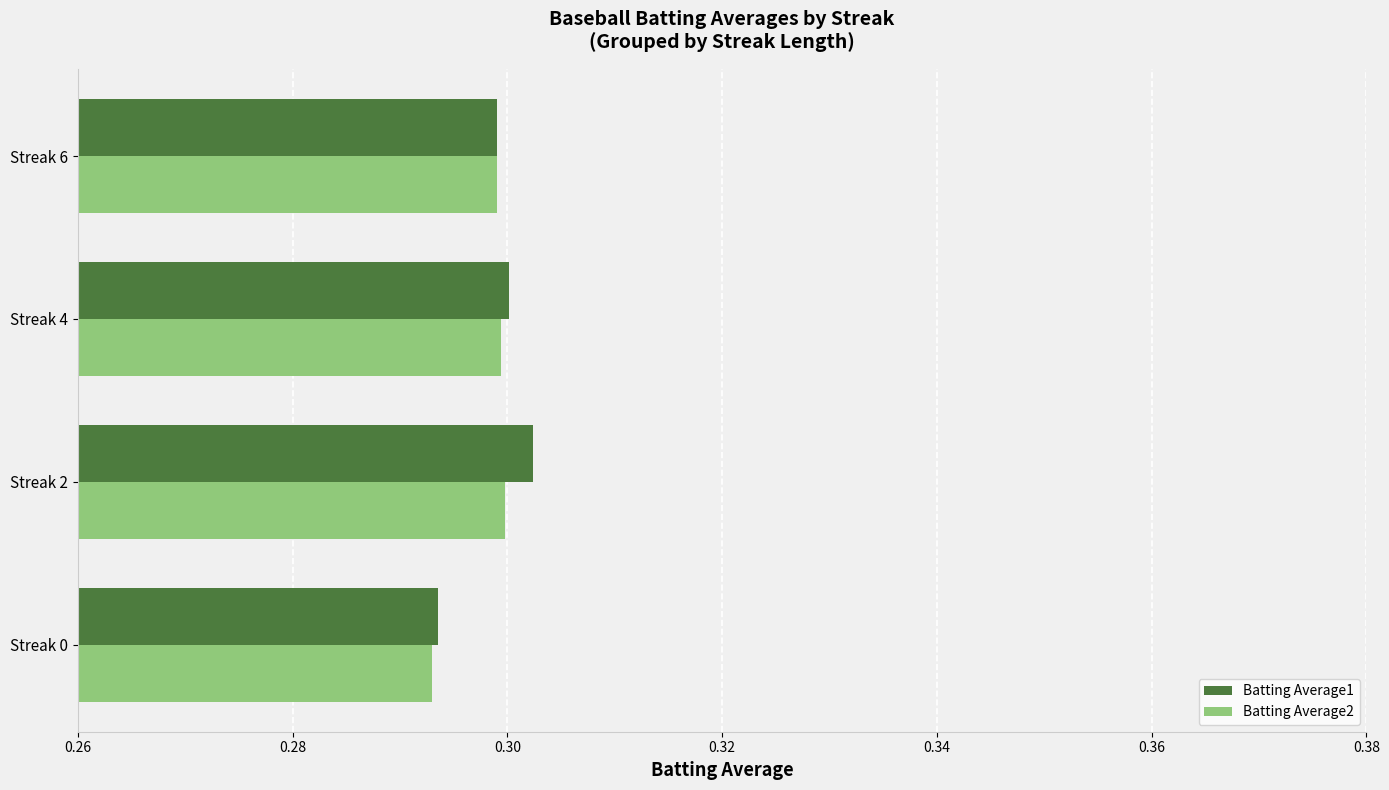

Where is Batting Average1 nearest to the value 0?

Streak 0